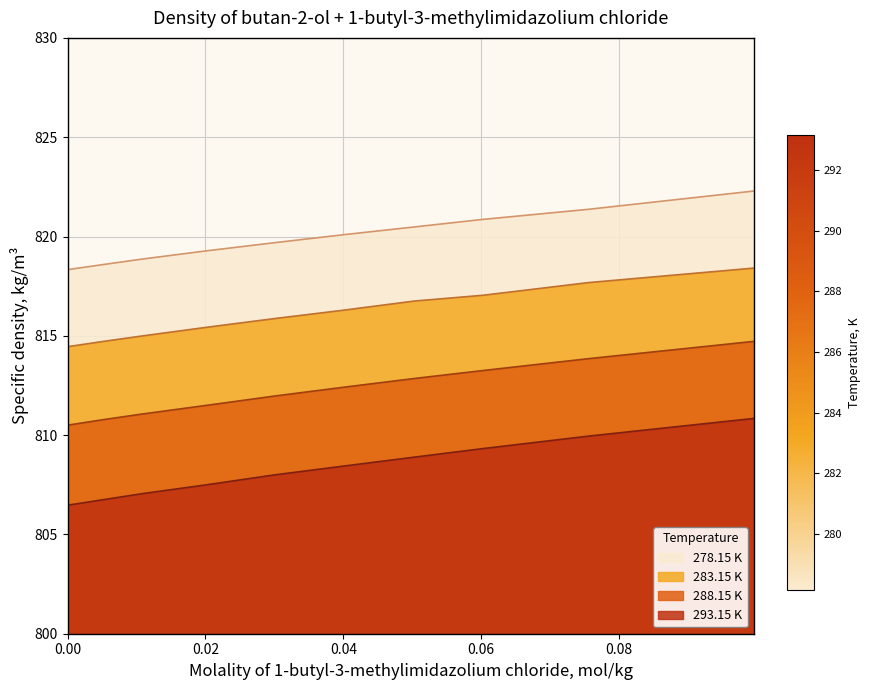

Between 0.04003 and 0.09955, which is larger?

0.09955